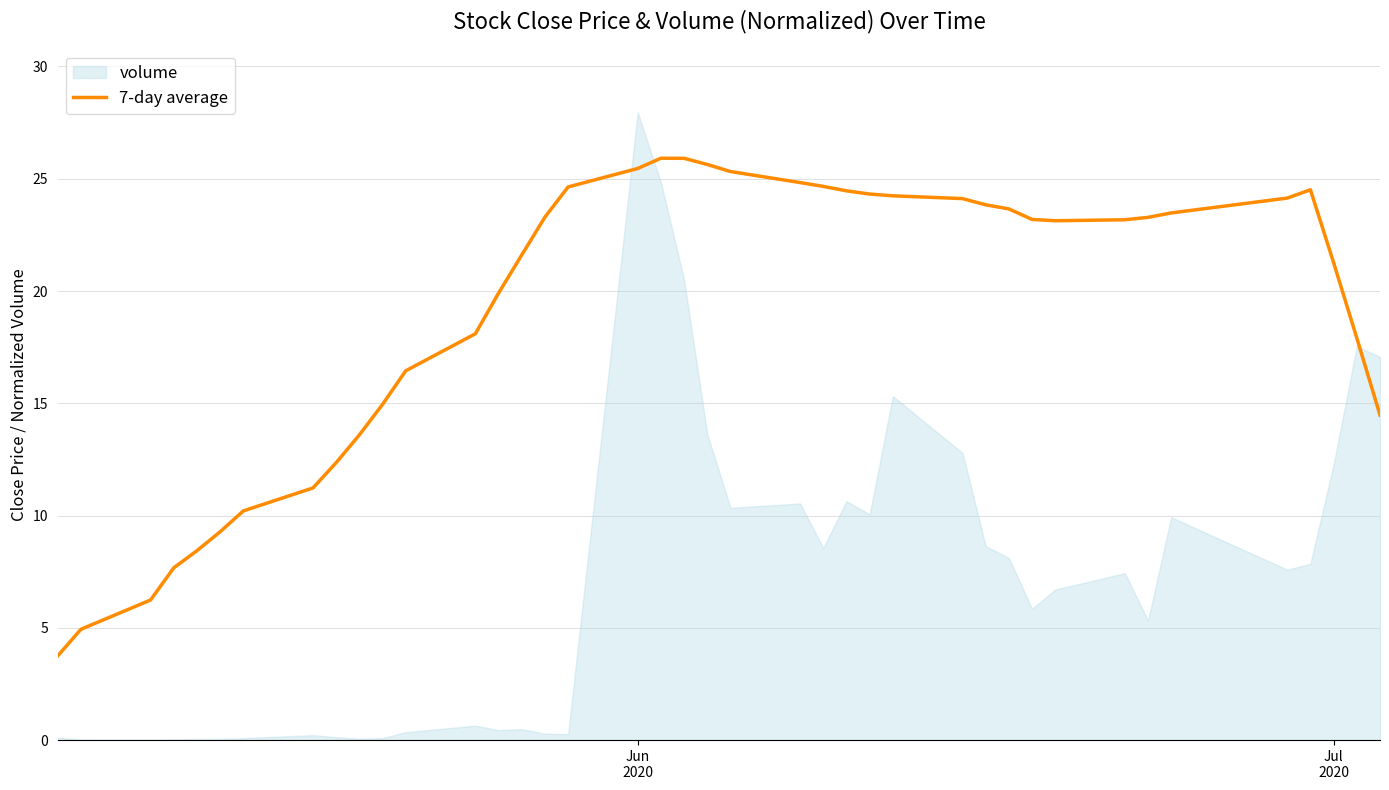

What is the maximum value for 7-day average?

25.9